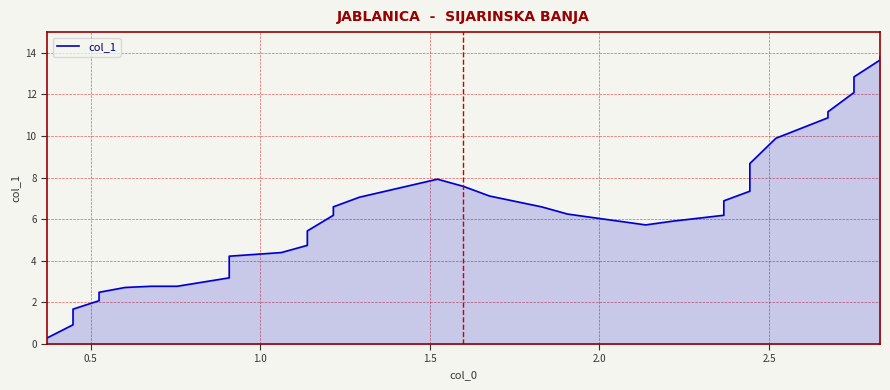

How many values are below 6?

20